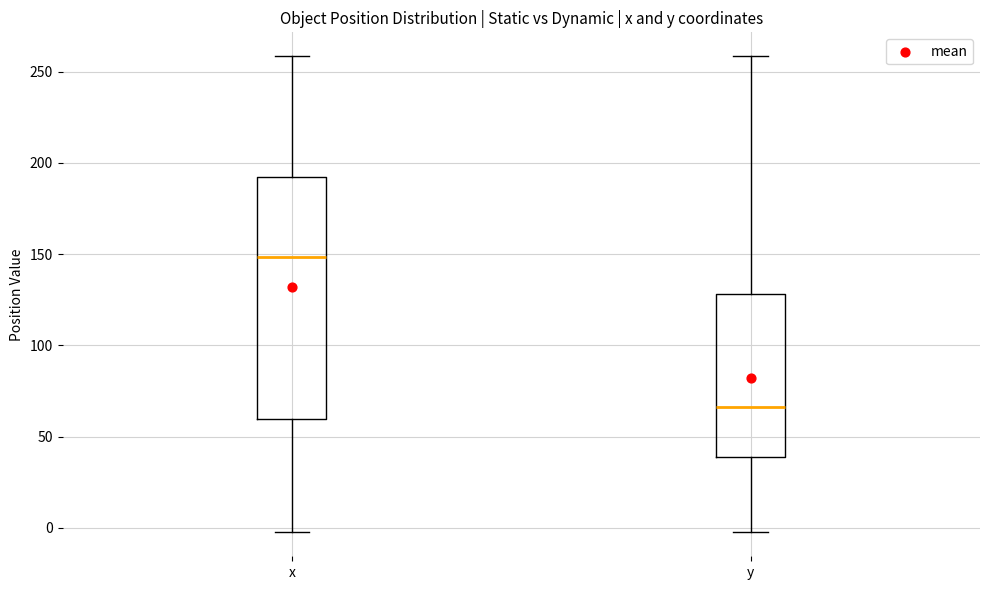

Comparing the boxes themselves (not the whiskers), which one is the tallest?

x